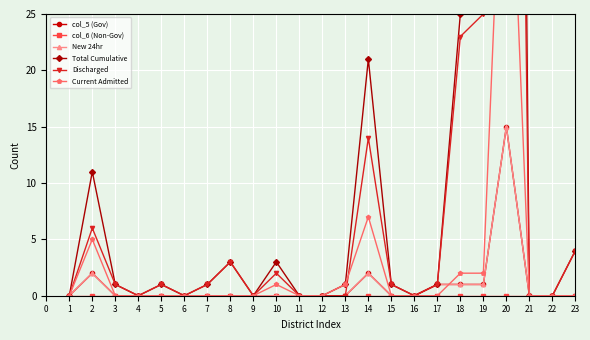

Reading right to left, extract all data points from this chart.

col_5 (Gov): 0	0	0	15	1	1	1	0	0	2	0	0	0	0	0	0	0	0	0	0	0	2	0
col_6 (Non-Gov): 0	0	0	0	0	0	0	0	0	0	0	0	0	0	0	0	0	0	0	0	0	0	0
New 24hr: 0	0	0	15	1	1	1	0	0	2	0	0	0	0	0	0	0	0	0	0	0	2	0
Total Cumulative: 4	0	0	218	27	25	1	0	1	21	1	0	0	3	0	3	1	0	1	0	1	11	0
Discharged: 4	0	0	161	25	23	1	0	1	14	0	0	0	2	0	3	1	0	1	0	1	6	0
Current Admitted: 0	0	0	51	2	2	0	0	0	7	1	0	0	1	0	0	0	0	0	0	0	5	0